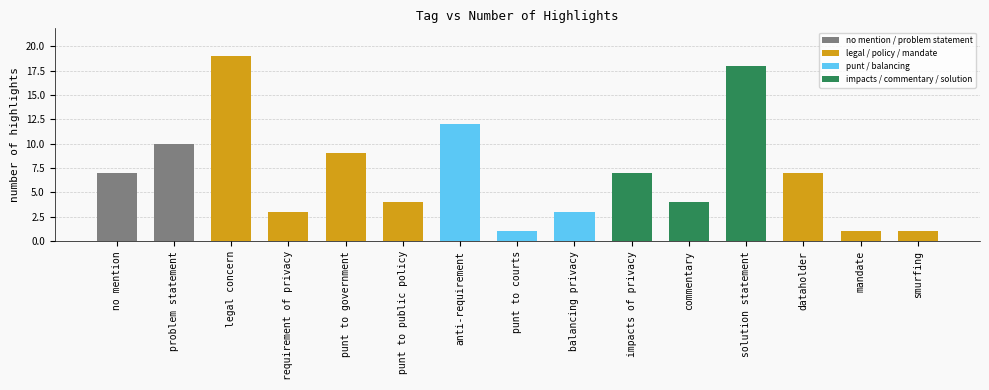

What is the average value?

7